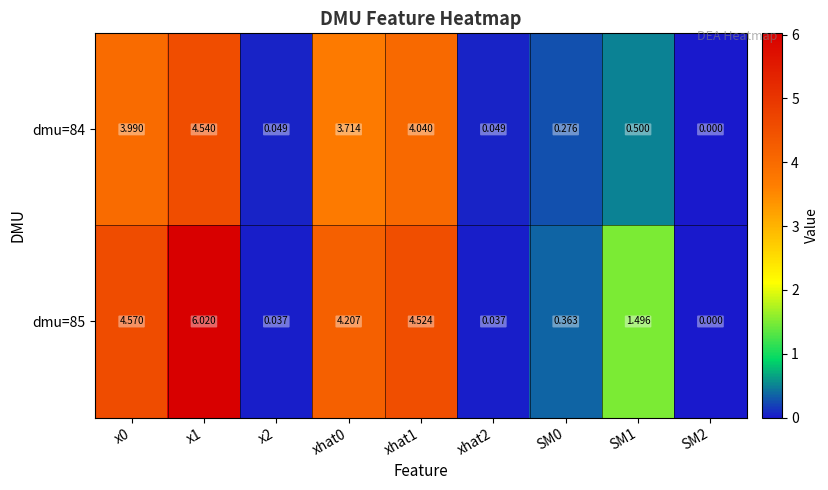

How many values in dmu=85 are above zero?

8